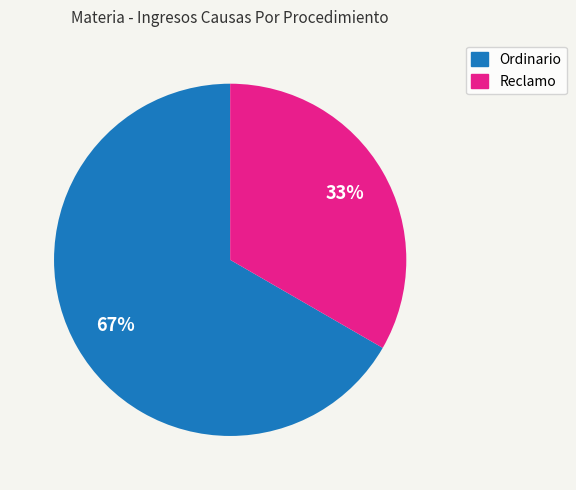

The Ordinario slice represents 52% of the pie. True or false?

False